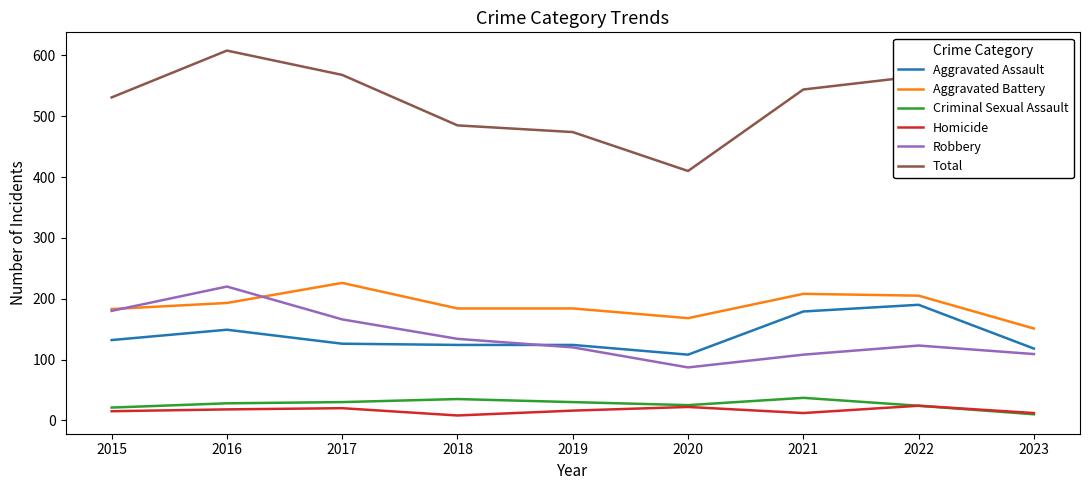

At which label is Aggravated Battery closest to 188?

2018